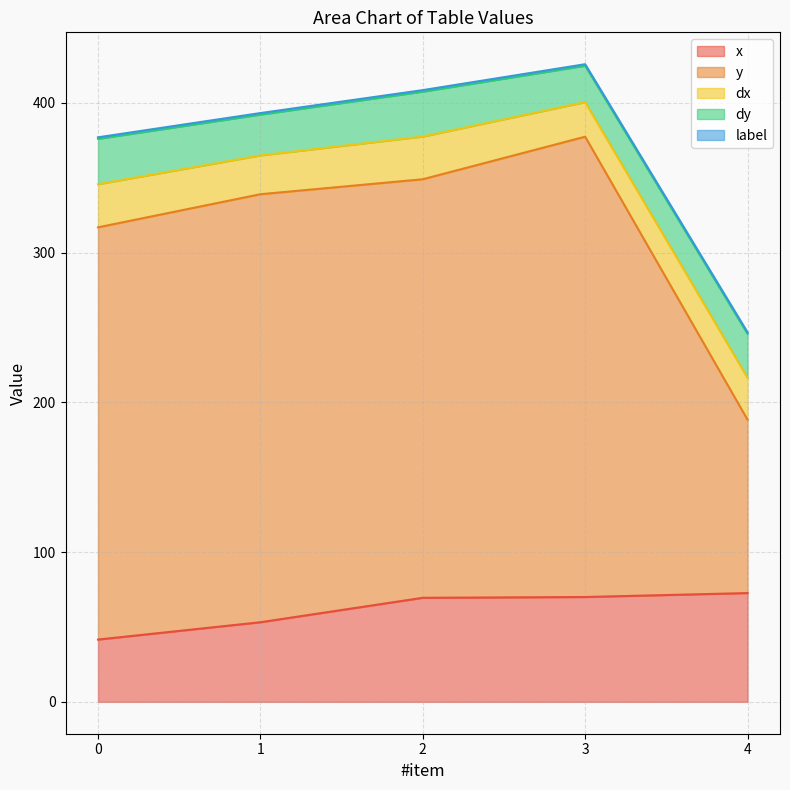

True or false: y and label intersect in this chart.

False